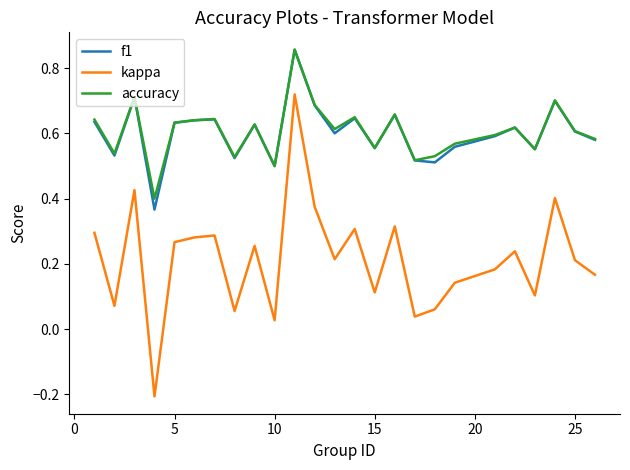

True or false: kappa and accuracy cross at least once.

False